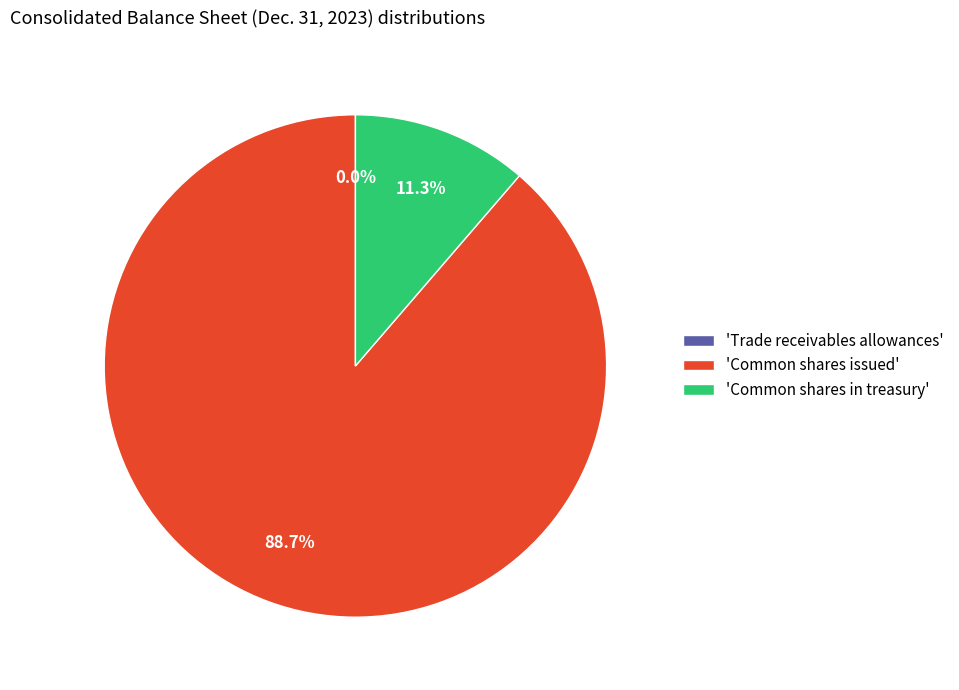

Which has a higher value, 'Common shares issued' or 'Common shares in treasury'?

'Common shares issued'